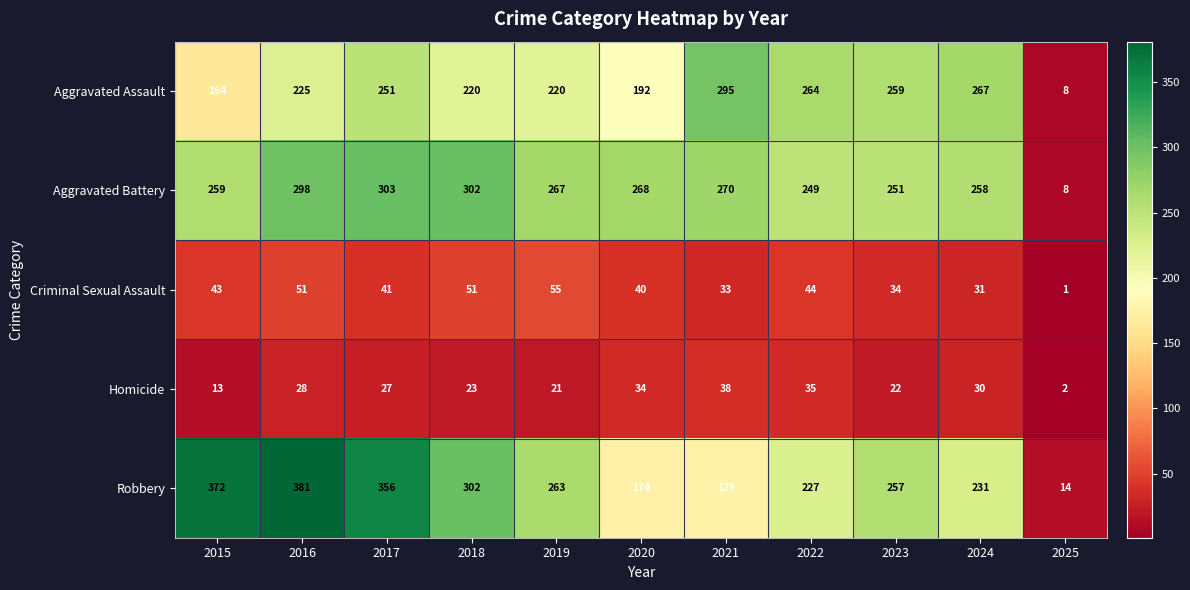

What is the total value across all series at 2018?

898